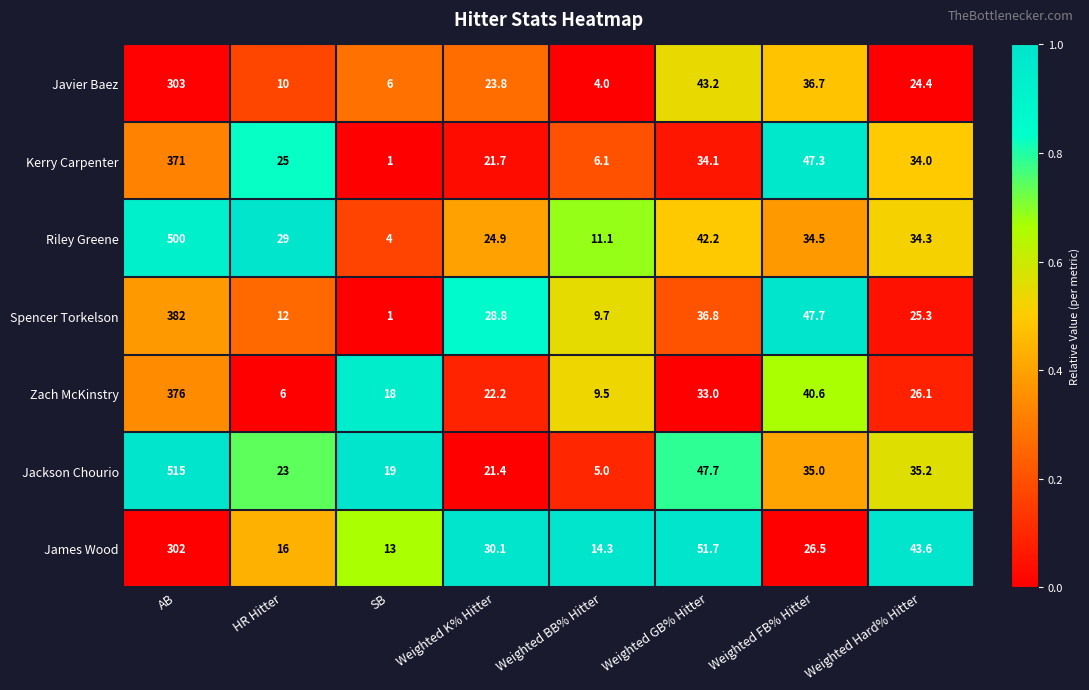

Is it true that Spencer Torkelson equals 5.7 at Weighted BB% Hitter?

False